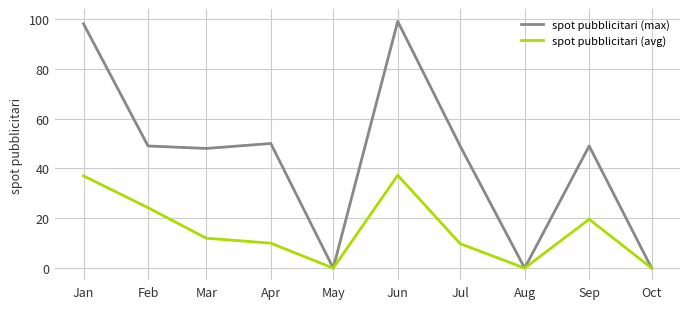

Is the value of spot pubblicitari (avg) at Apr greater than the value of spot pubblicitari (max) at May?

Yes